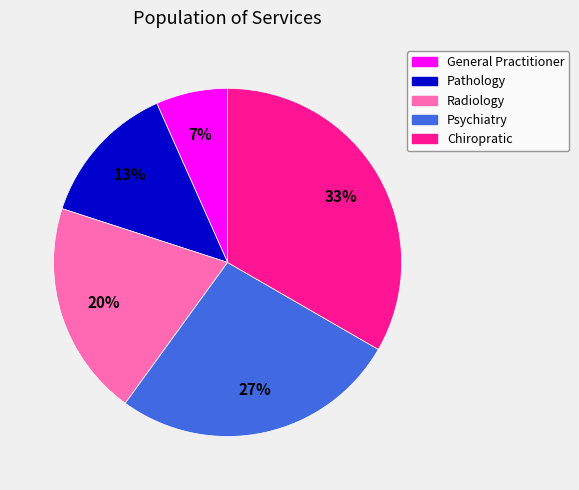

Is there any slice that represents more than half of the pie?

No